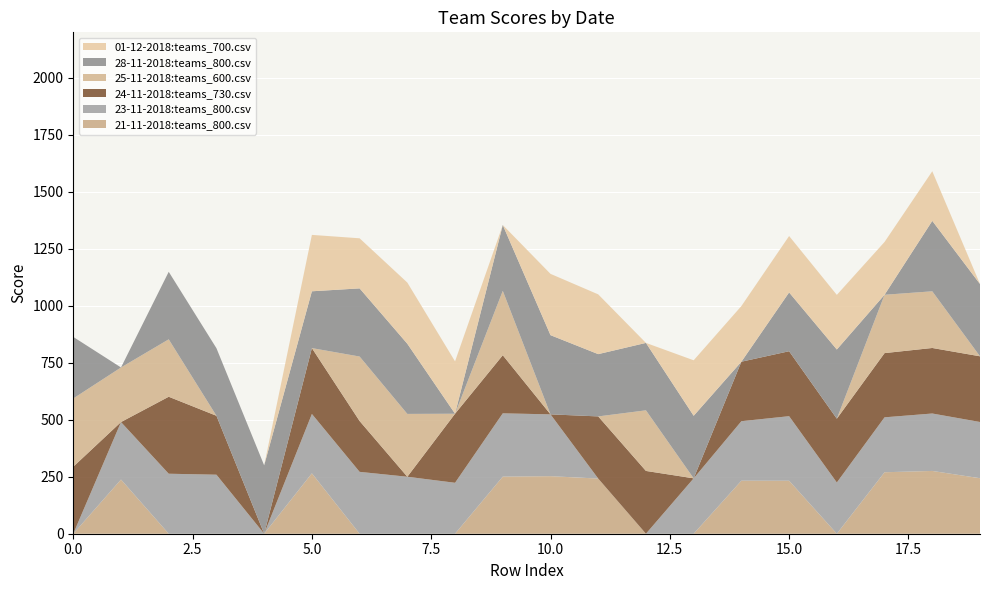

Reading right to left, list all the values displayed in this chart.

21-11-2018:teams_800.csv: 243.5	275.5	269.8	0.0	232.5	232.8	0.0	0.0	242.0	252.5	250.5	0.0	0.0	0.0	265.0	0.0	0.0	0.0	237.8	0.0
23-11-2018:teams_800.csv: 246.8	252.0	241.0	224.8	283.2	261.0	243.0	0.0	0.0	271.2	277.8	223.5	250.0	271.5	260.5	0.0	259.0	263.2	252.2	0.0
24-11-2018:teams_730.csv: 288.2	287.5	281.8	280.0	285.0	261.0	0.0	275.5	272.8	0.0	255.0	303.0	0.0	223.0	289.0	0.0	258.5	337.8	0.0	294.0
25-11-2018:teams_600.csv: 0.0	248.8	256.0	0.0	0.0	0.0	0.0	266.0	0.0	0.0	282.5	0.0	275.8	283.0	0.0	0.0	0.0	252.0	239.5	299.5
28-11-2018:teams_800.csv: 317.0	309.0	0.0	303.5	258.0	0.0	274.5	295.8	273.2	347.5	288.8	0.0	307.8	299.0	249.2	300.0	296.5	296.2	0.0	270.0
01-12-2018:teams_700.csv: 0.0	217.8	231.8	239.8	247.5	244.2	243.5	0.0	262.2	269.0	0.0	229.8	268.5	219.8	247.5	0.0	0.0	0.0	0.0	0.0